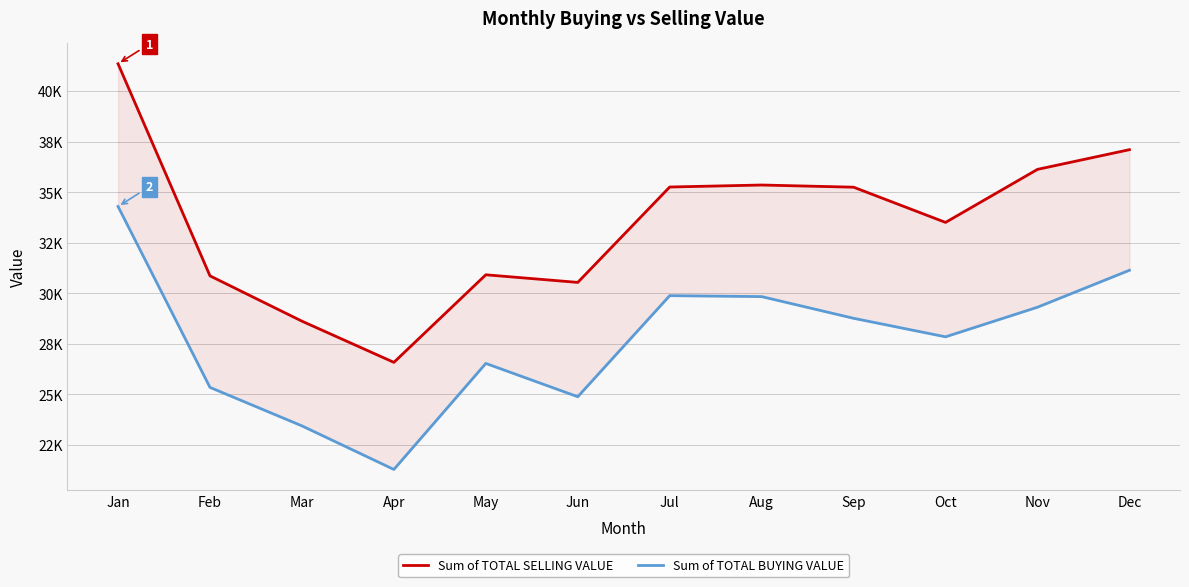

Is it true that Sum of TOTAL SELLING VALUE equals 55878.9 at Aug?

False